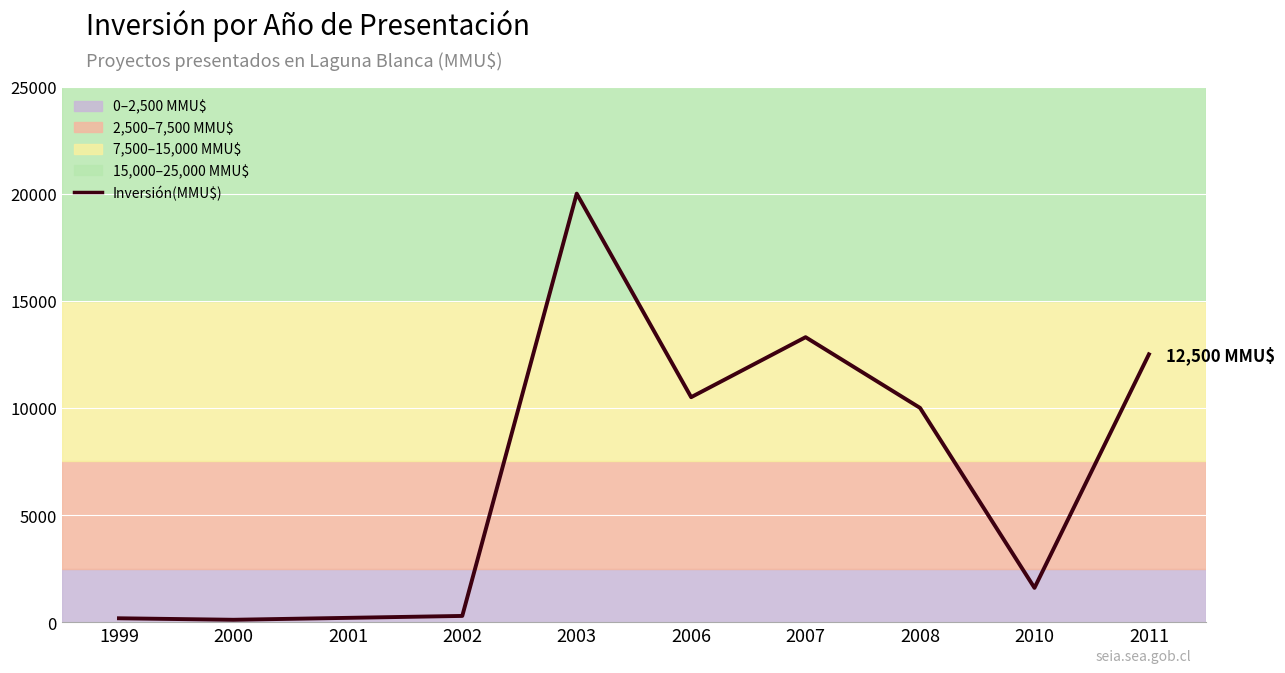

Between 2010 and 2011, which is larger?

2011